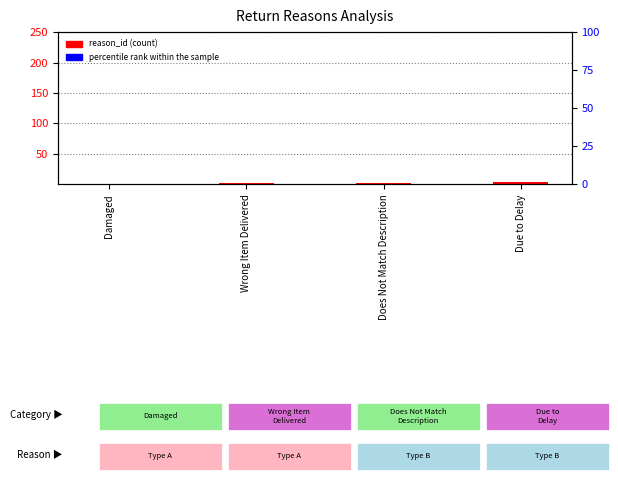

Which series has the largest total across all categories?

percentile rank within the sample